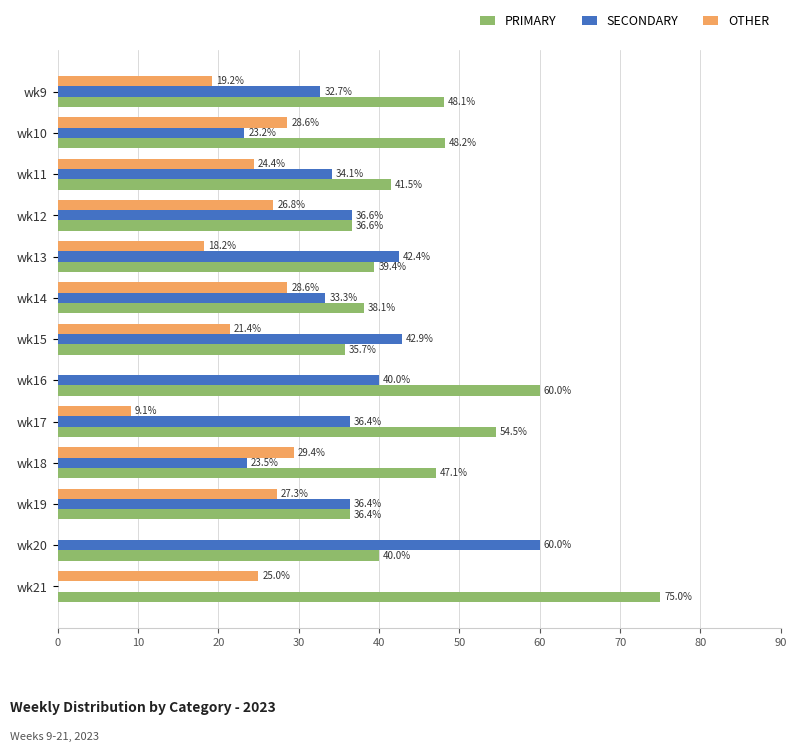

At which category does the chart reach its peak across all series?

wk21